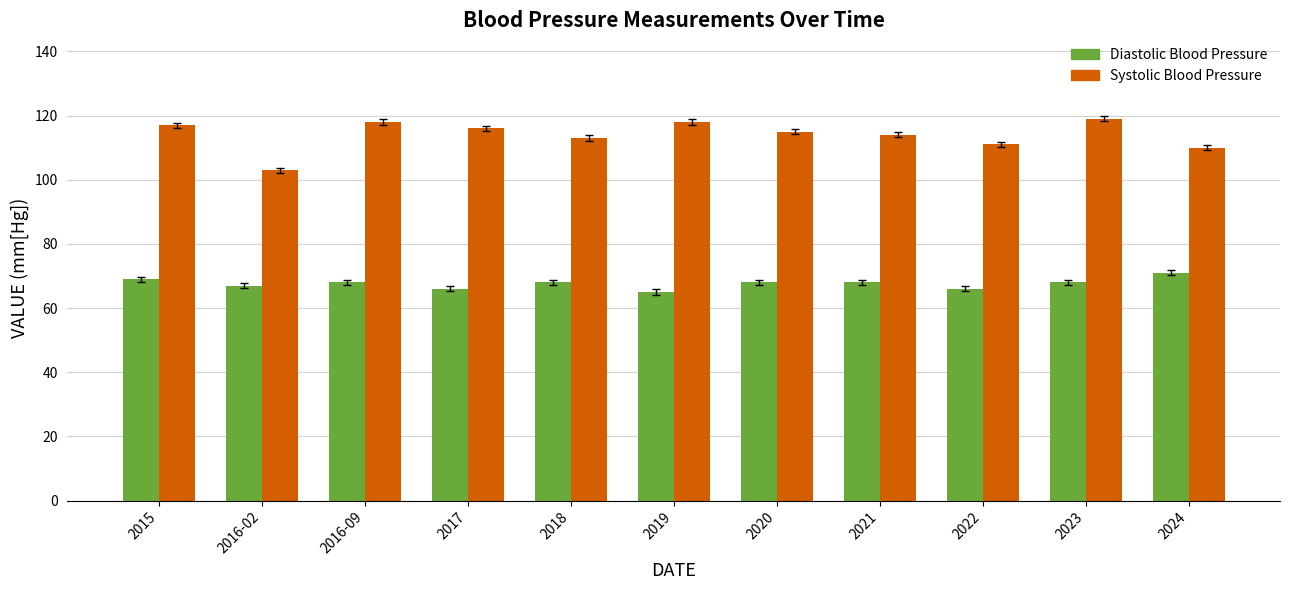

What is the maximum value for Diastolic Blood Pressure?

71